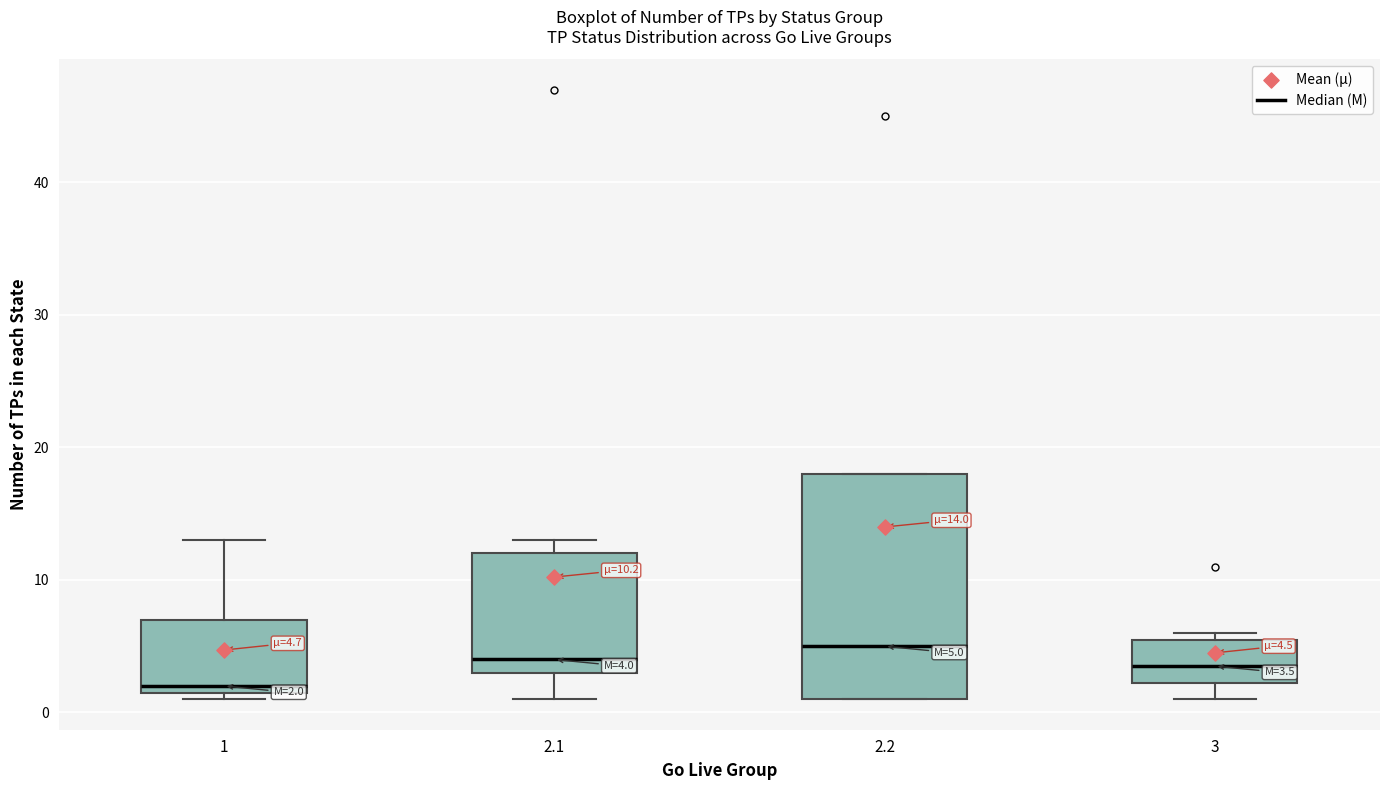

Which box is the tallest, from its lower edge to its upper edge?

2.2